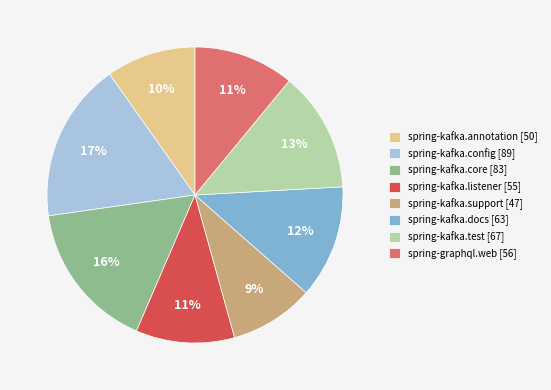

Does spring-kafka.test represent more than half of the total?

No